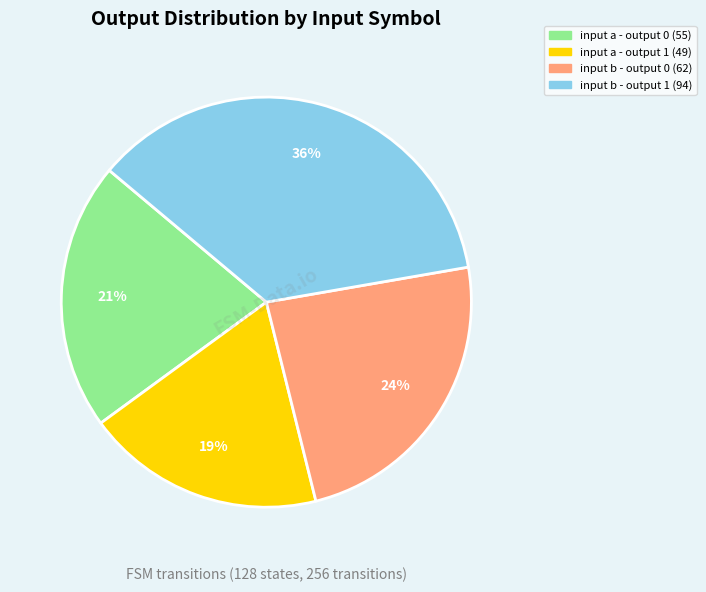

Count the number of slices in the pie.

4